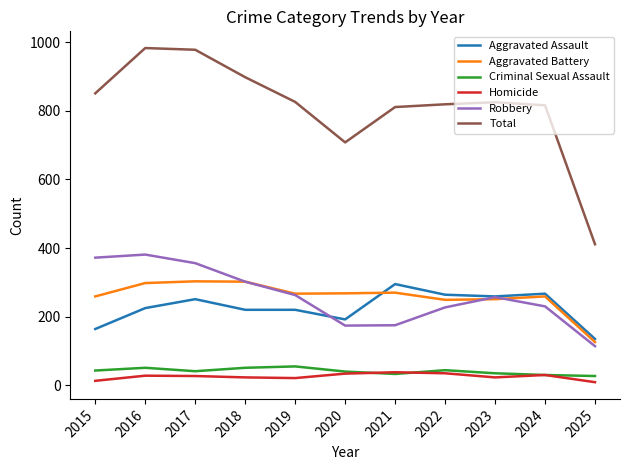

Is the value of Criminal Sexual Assault at 2020 greater than the value of Aggravated Assault at 2019?

No